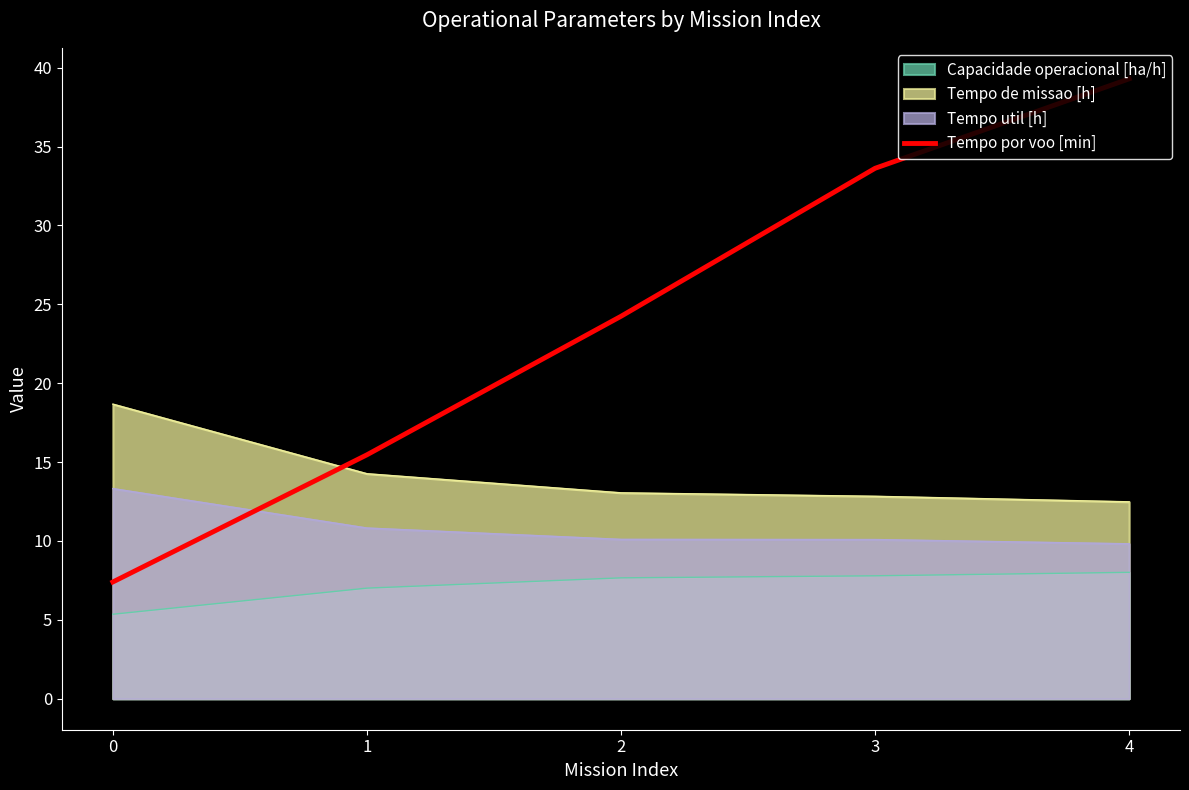

The value at 3 is 33.6. True or false?

True